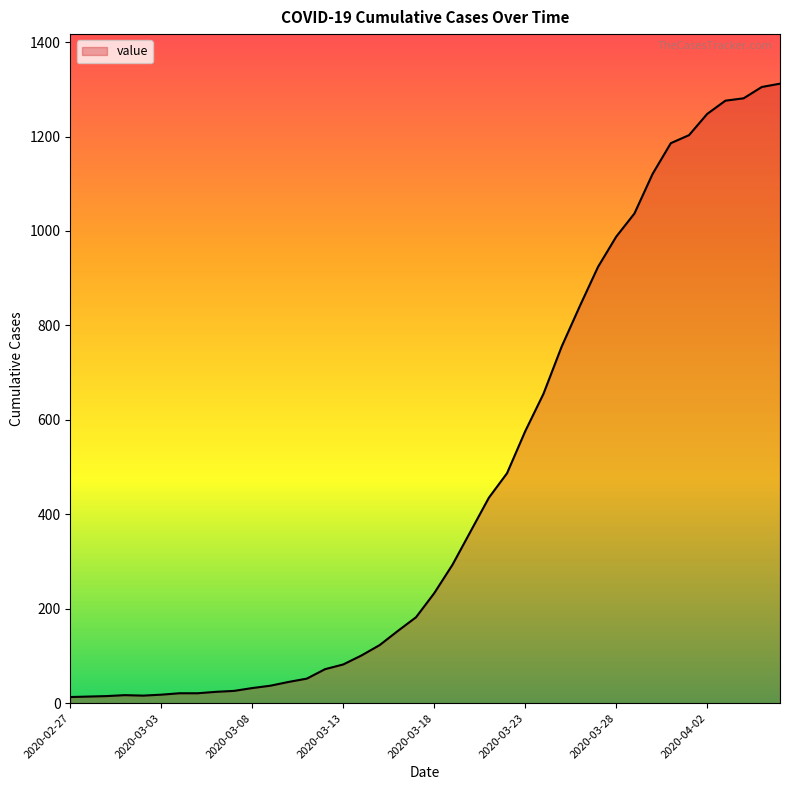

What is the maximum value shown in the chart?

1312